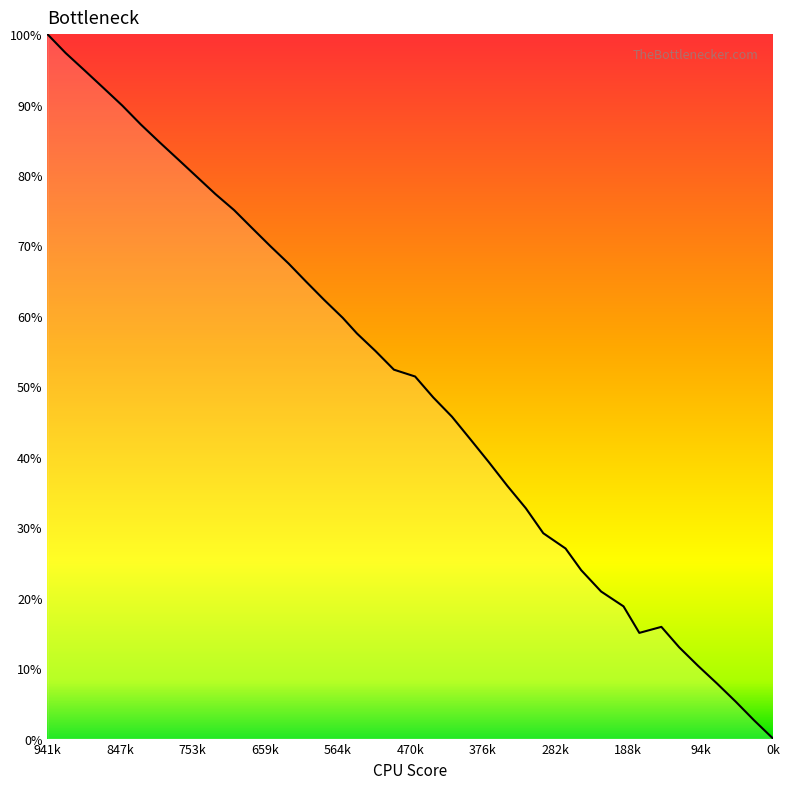

At which category does the chart reach its minimum across all series?

0k